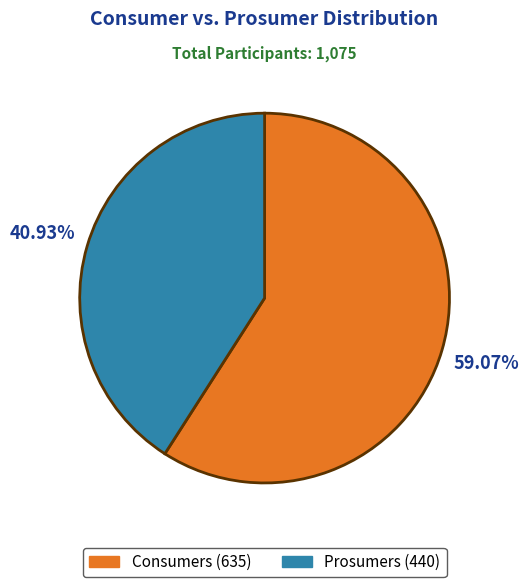

What is the largest slice in the pie chart?

Consumers